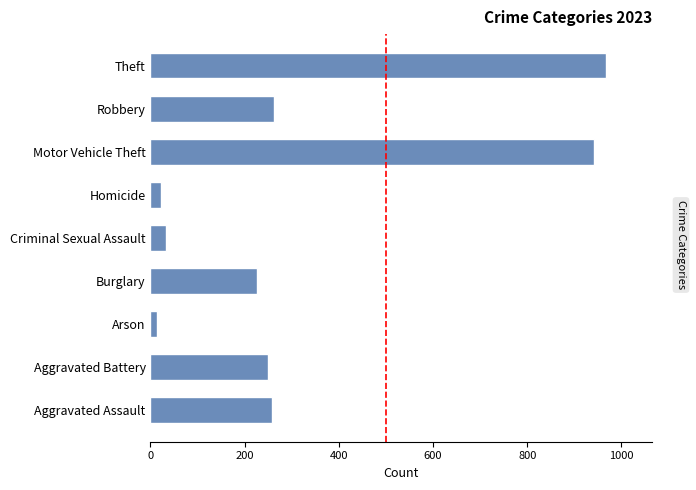

Which has a higher value, Homicide or Robbery?

Robbery